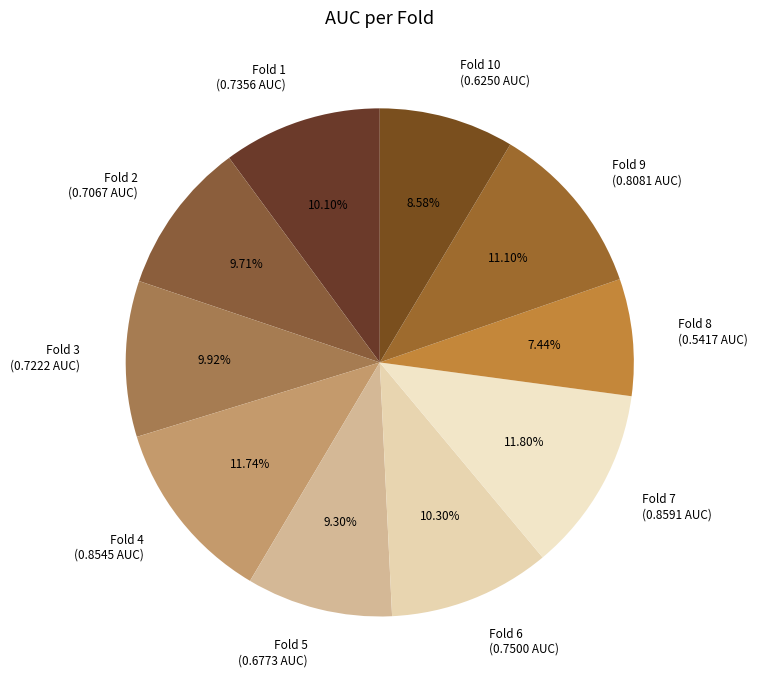

Does Fold 3 (0.7222 AUC) represent more than half of the total?

No